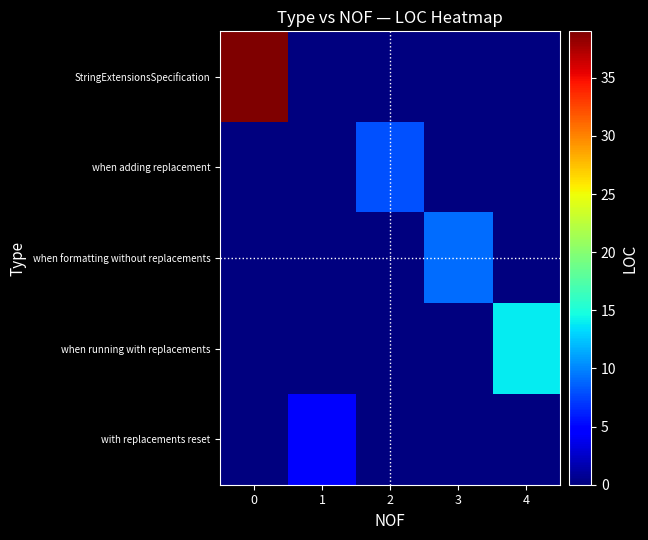

Reading left to right, transcribe all the data shown in this chart.

StringExtensionsSpecification: 0=39	1=0	2=0	3=0	4=0
when adding replacement: 0=0	1=0	2=8	3=0	4=0
when formatting without replacements: 0=0	1=0	2=0	3=9	4=0
when running with replacements: 0=0	1=0	2=0	3=0	4=14
with replacements reset: 0=0	1=5	2=0	3=0	4=0